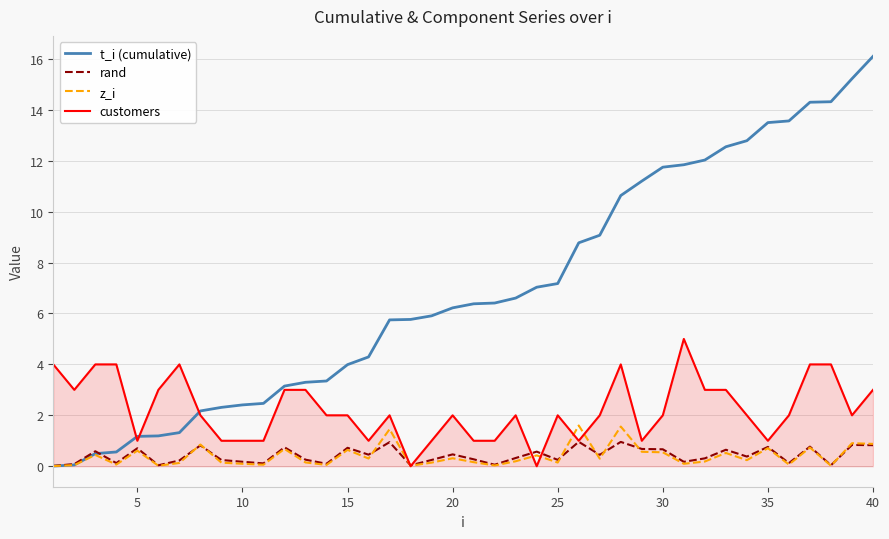

What is the average value of the z_i series?

0.4